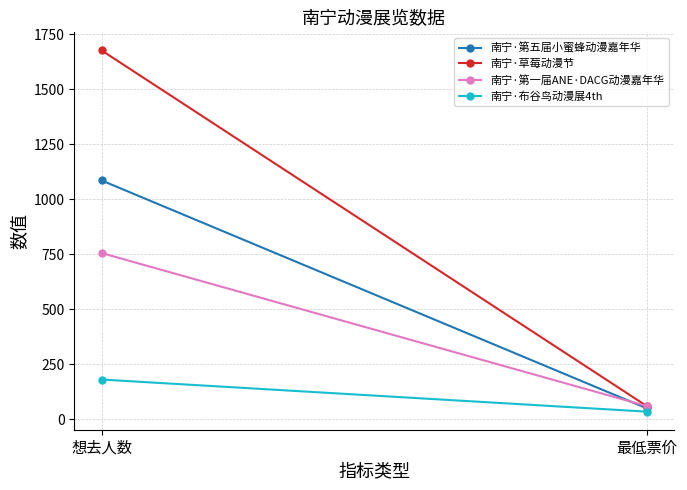

True or false: 南宁·草莓动漫节 has a value of 1677 at 想去人数.

True